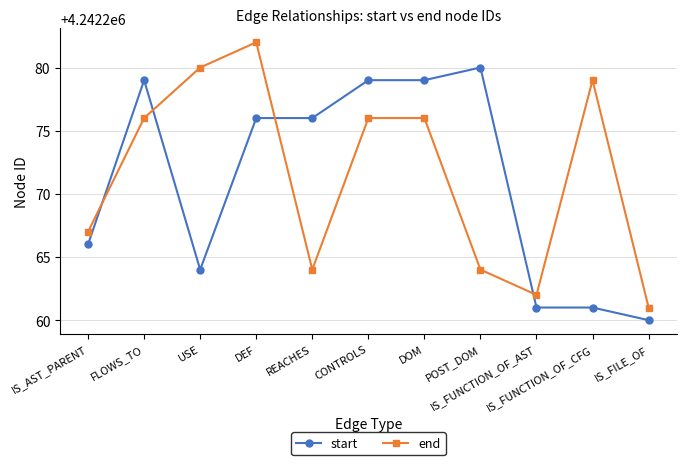

What is the value of the start point at the 1st from the left?

4242266